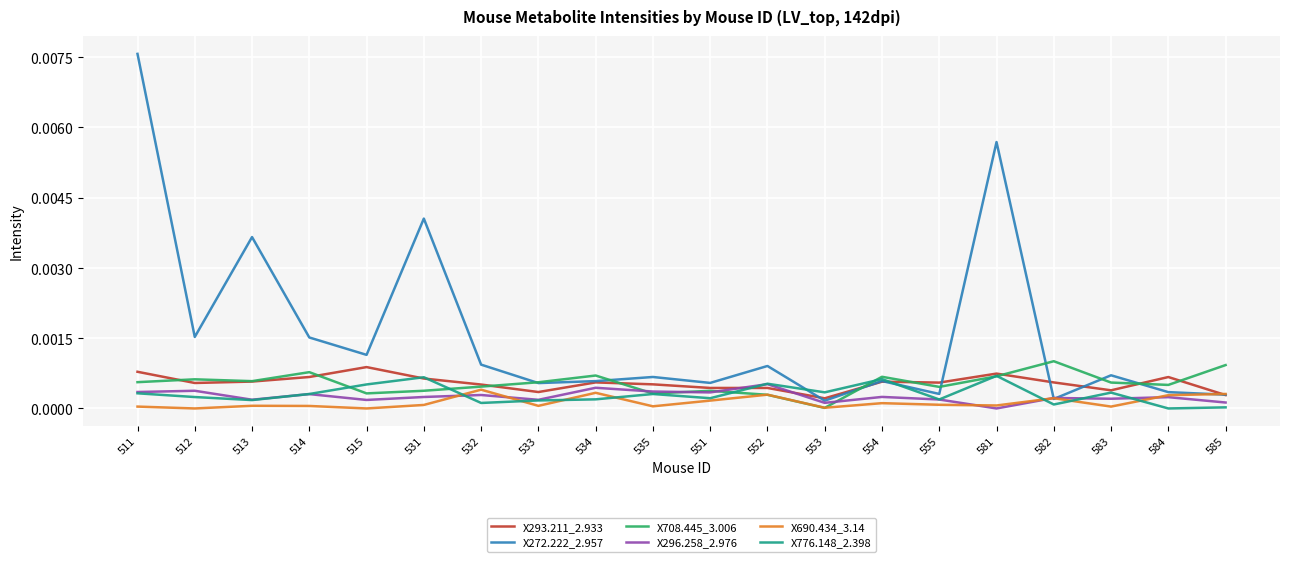

Does the chart display data point markers on the line(s)?

No